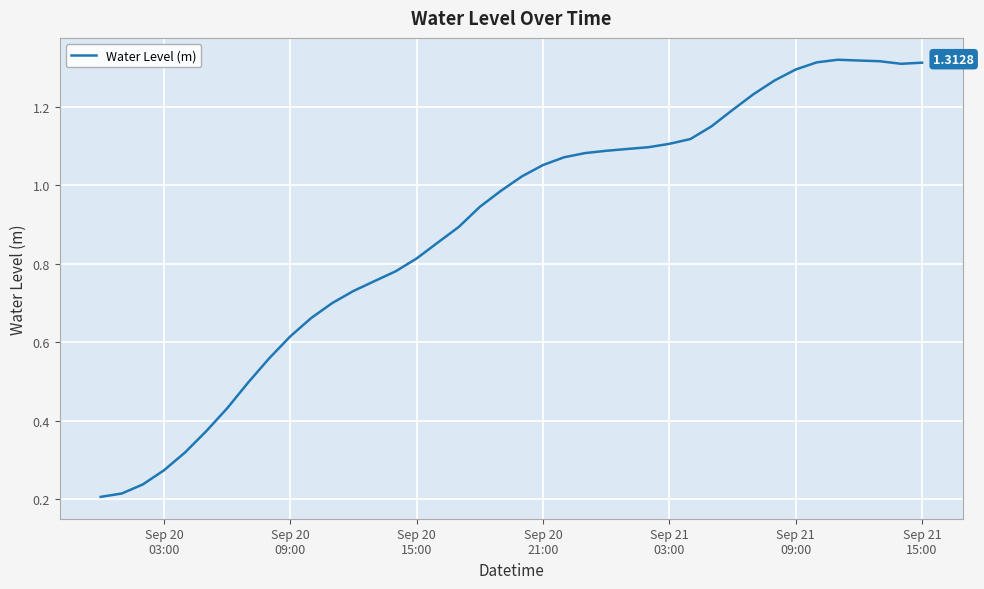

True or false: there are more than 2 points higher than both neighbors.

False